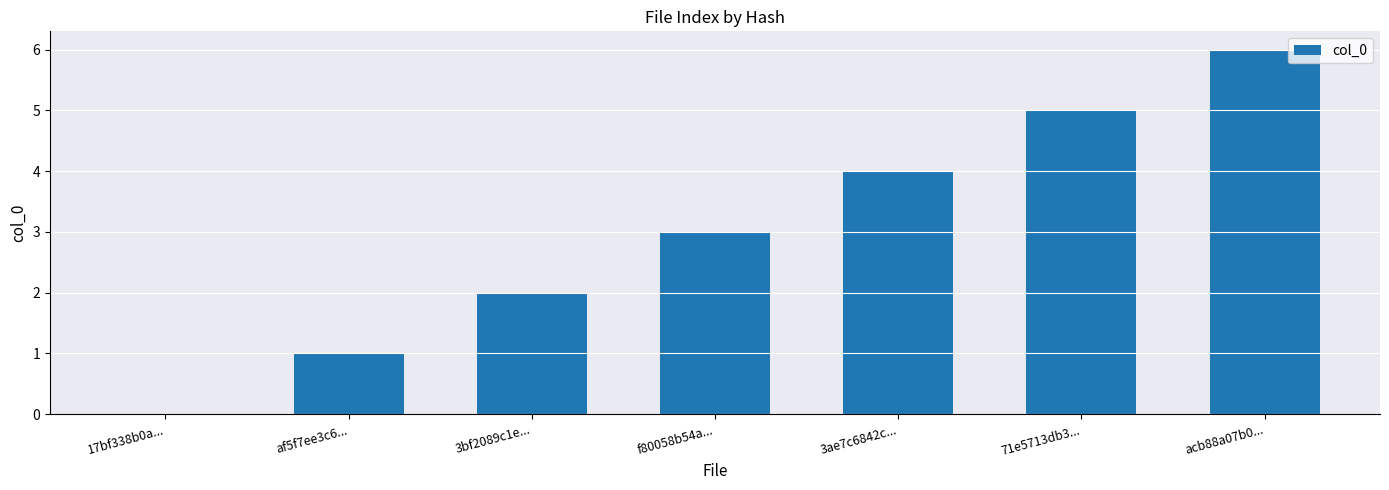

What is the sum of all values?

21